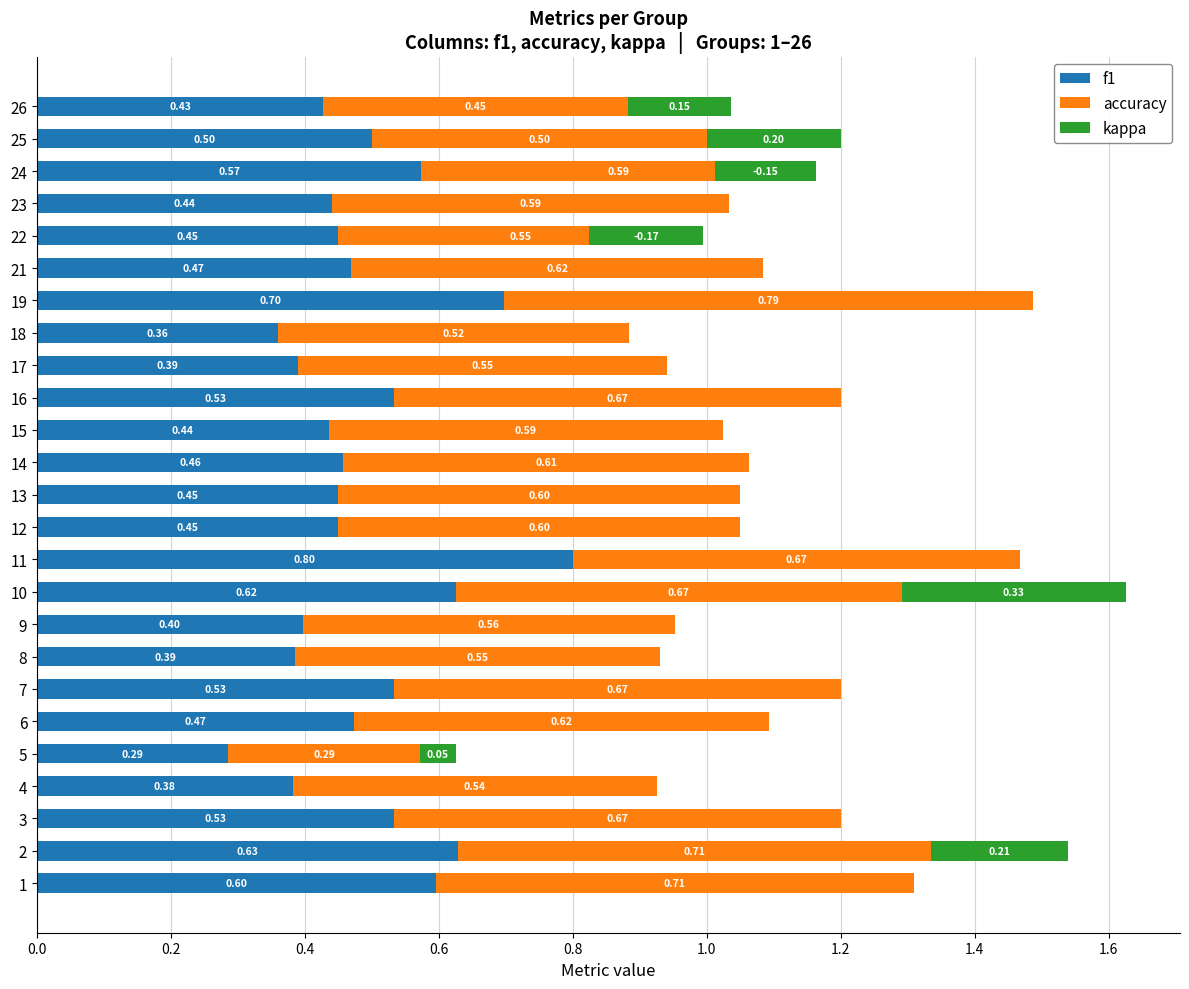

The value of accuracy at 5 is 0.3. True or false?

True